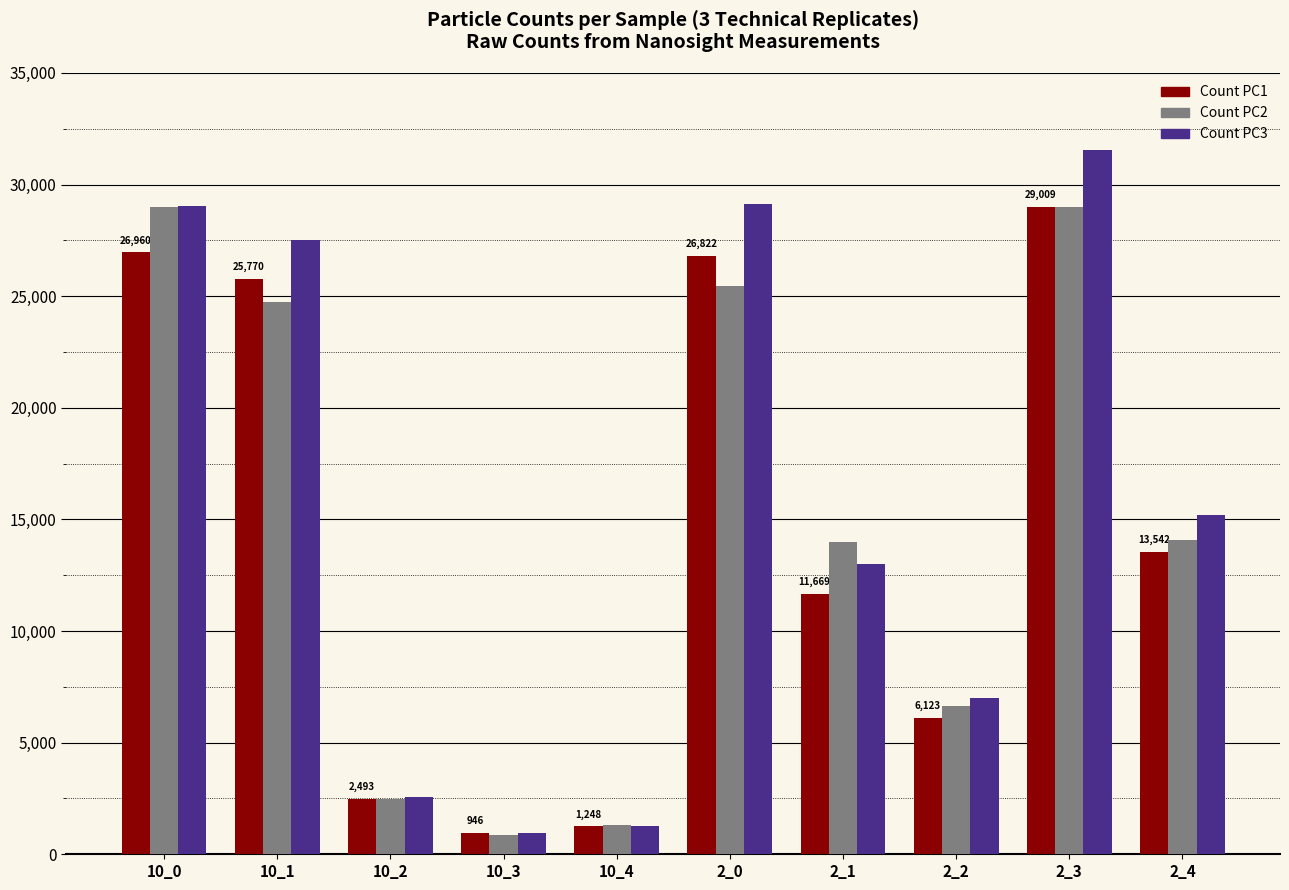

Are the bars horizontal?

No